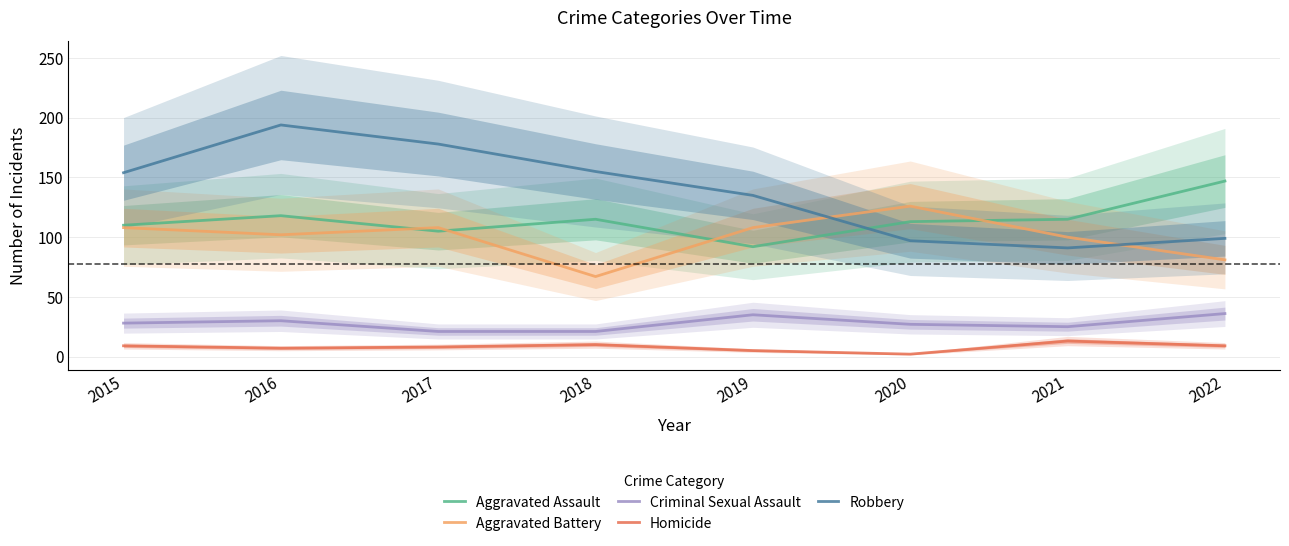

What is the greatest value displayed?

194